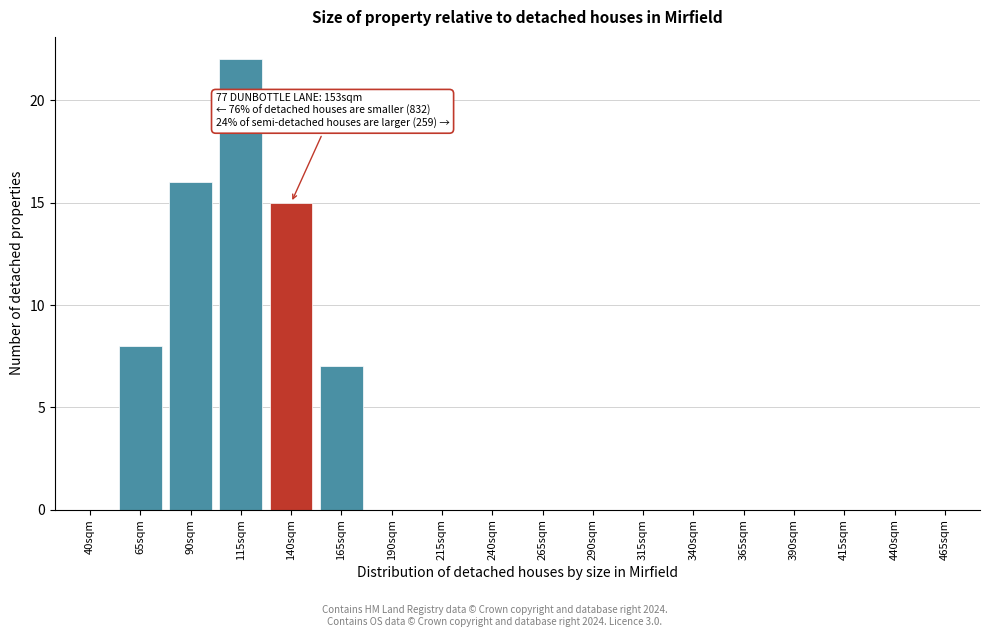

Reading left to right, extract all data points from this chart.

40sqm=0	65sqm=8	90sqm=16	115sqm=22	140sqm=15	165sqm=7	190sqm=0	215sqm=0	240sqm=0	265sqm=0	290sqm=0	315sqm=0	340sqm=0	365sqm=0	390sqm=0	415sqm=0	440sqm=0	465sqm=0